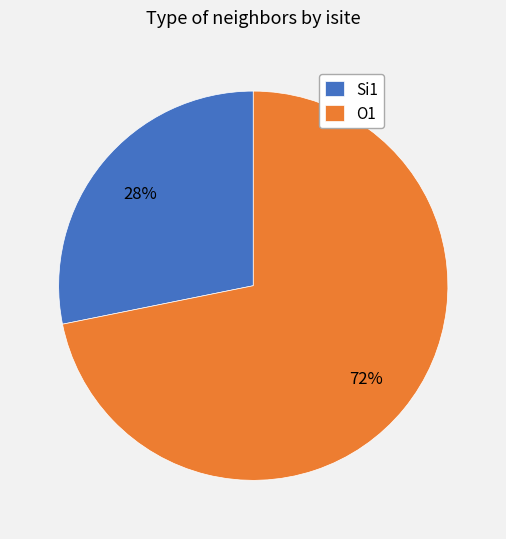

What is the ratio of the value at O1 to the value at Si1?

2.6